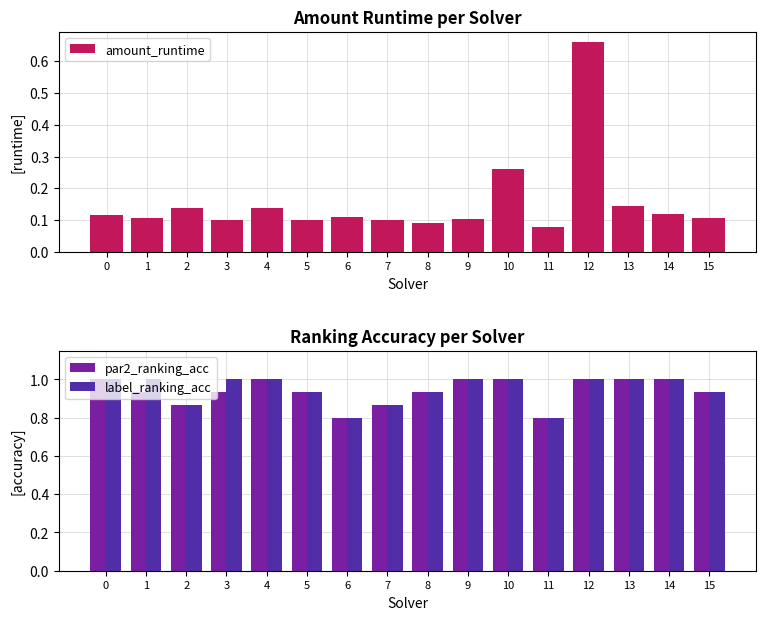

How many bars are there in each group?

3